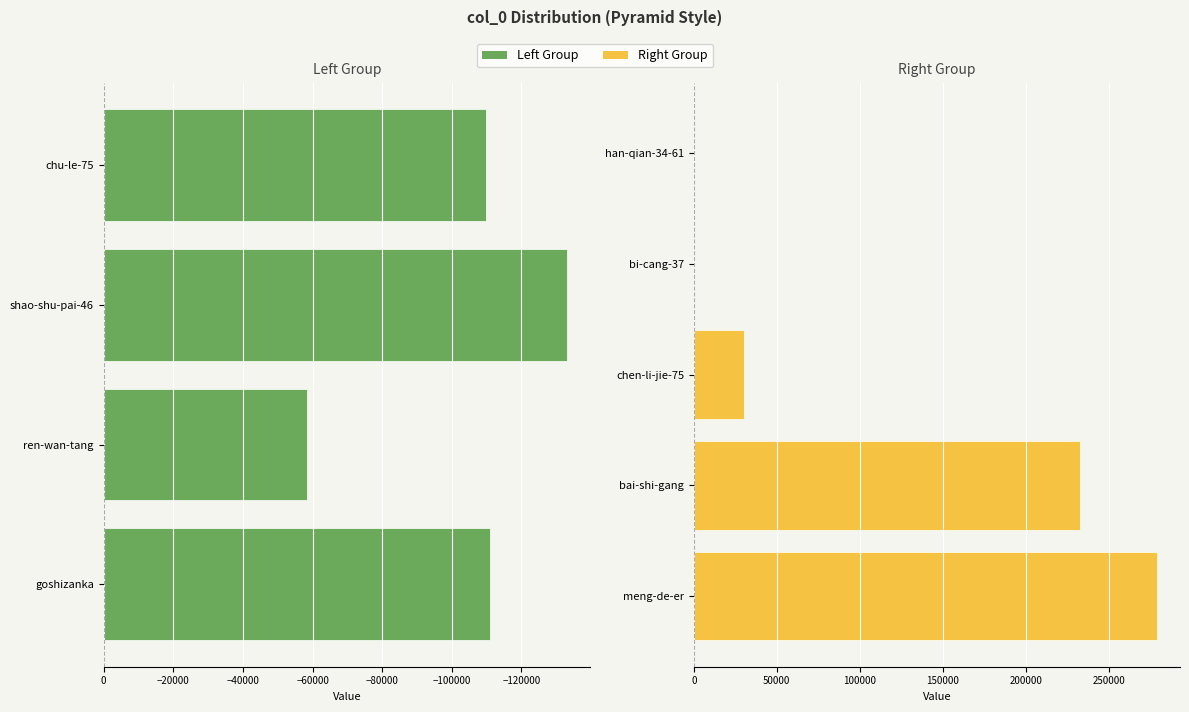

What is the sum of the values at bi-cang-37 and bai-shi-gang?

232680